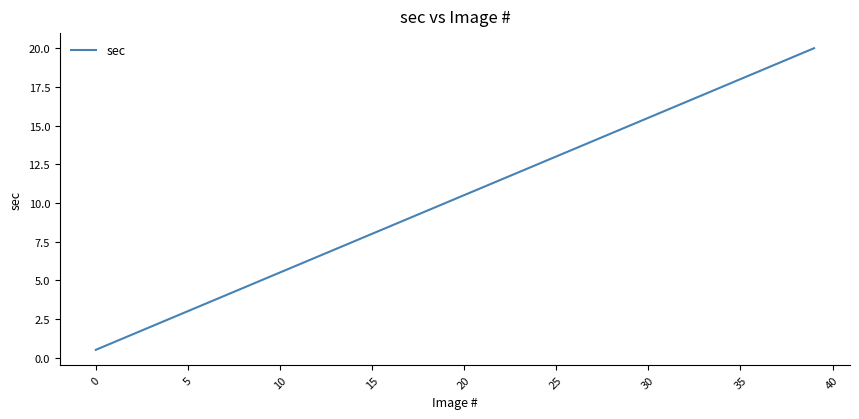

What is the difference between the maximum and minimum values?

19.5